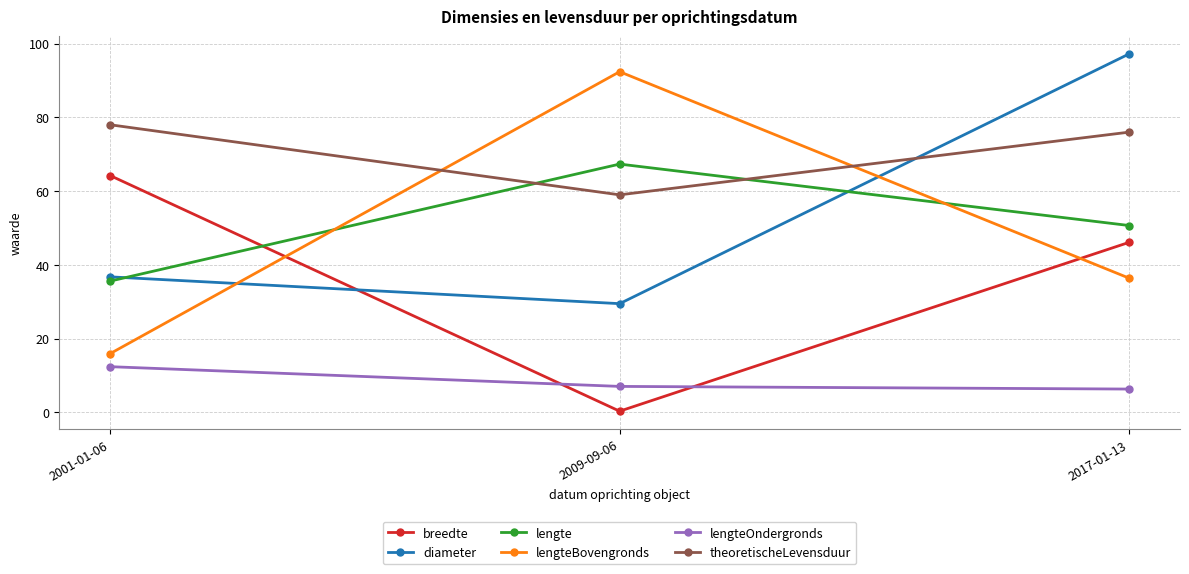

List the series in order of their peak value, lowest first.

lengteOndergronds, breedte, lengte, theoretischeLevensduur, lengteBovengronds, diameter